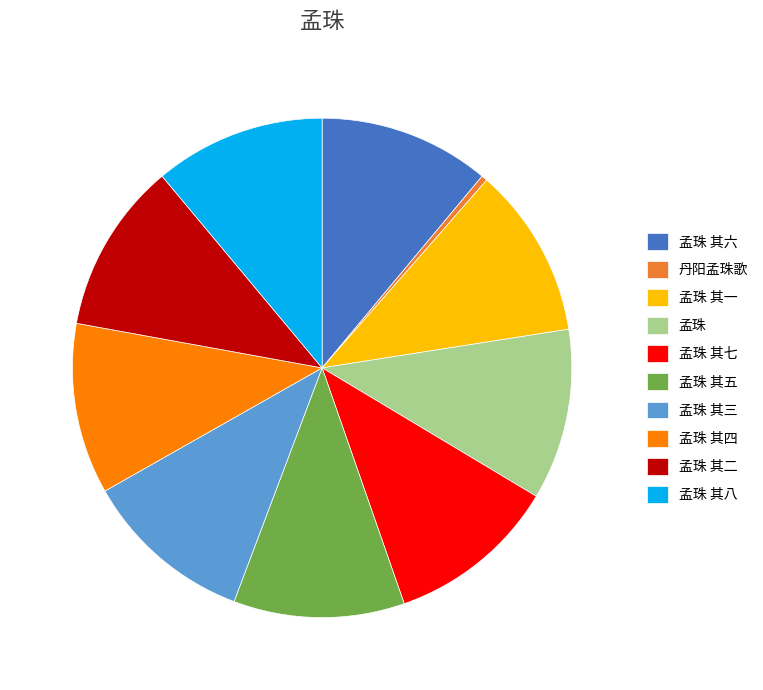

True or false: 孟珠 其四 accounts for 11% of the total.

True